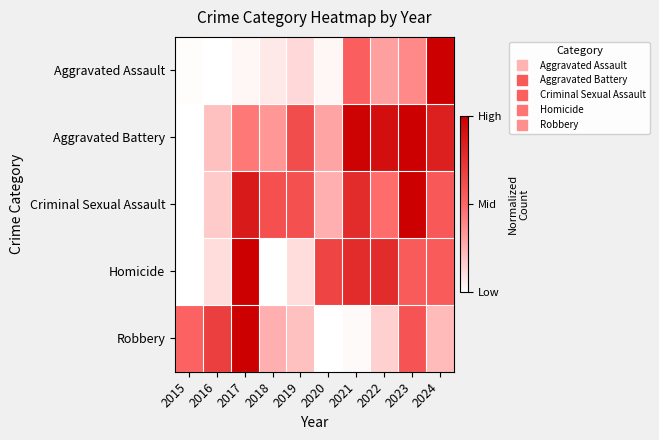

What is the total value across all series at 2016?

1.2